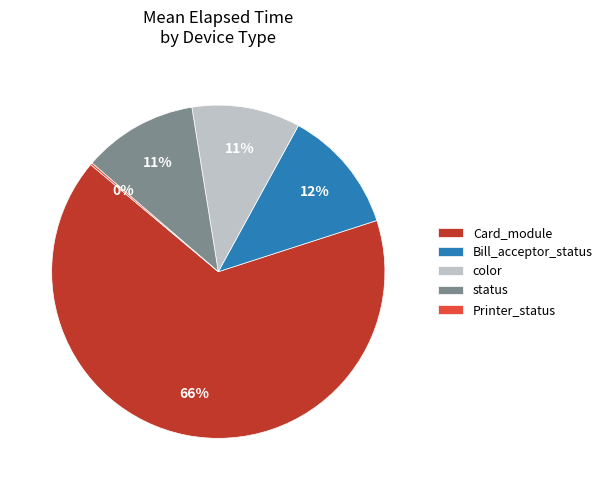

Is Card_module the majority of the pie?

Yes